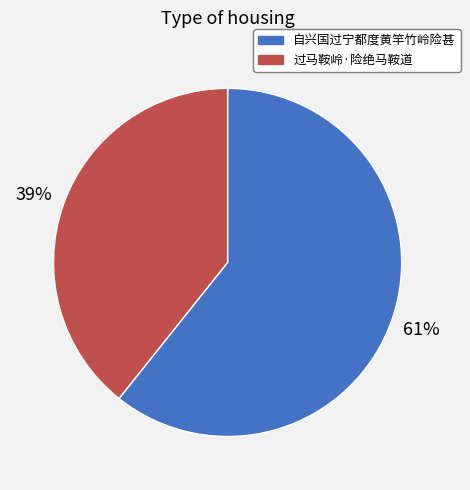

Is the sum of 自兴国过宁都度黄竿竹岭险甚 and 过马鞍岭·险绝马鞍道 greater than half?

Yes